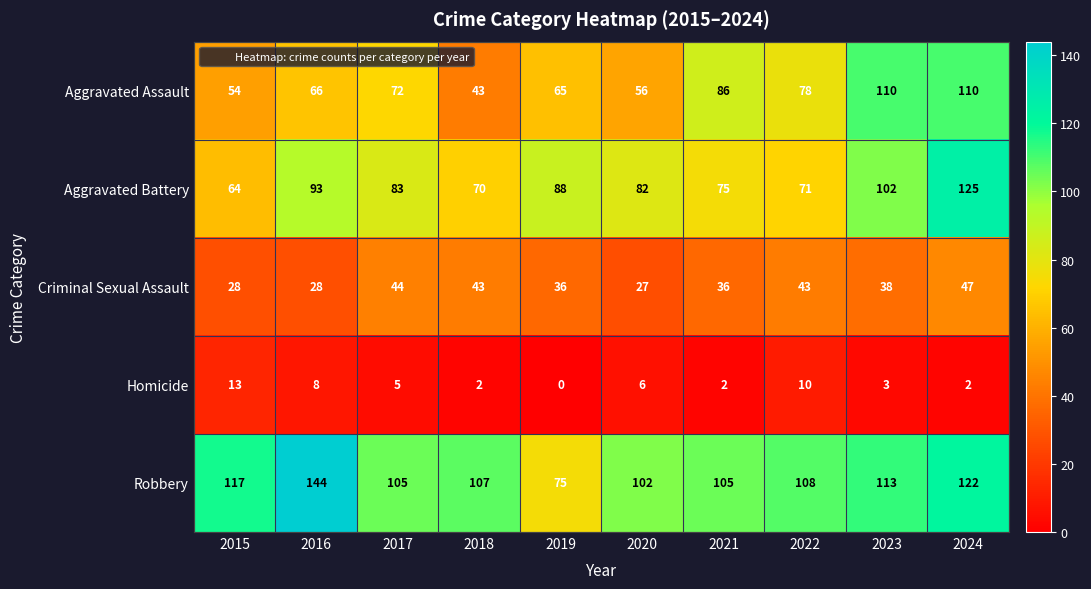

Which series has the largest total across all categories?

Robbery